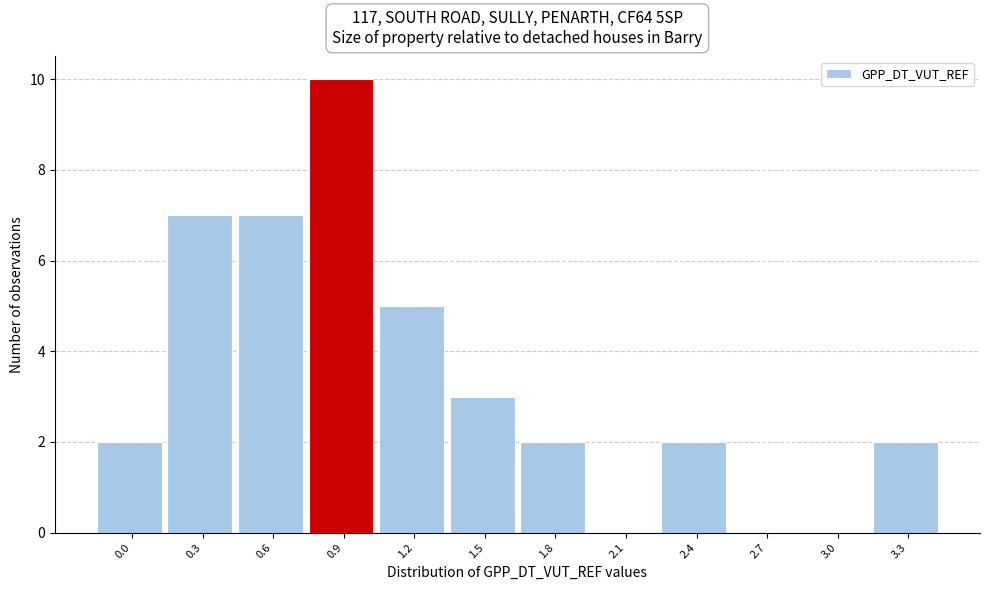

Reading left to right, transcribe all the data shown in this chart.

0.0=2	0.3=7	0.6=7	0.9=10	1.2=5	1.5=3	1.8=2	2.1=0	2.4=2	2.7=0	3.0=0	3.3=2